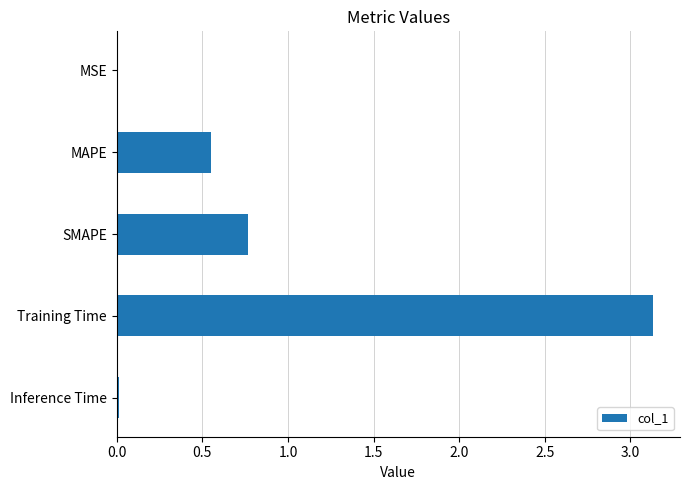

Which label corresponds to the largest value in the chart?

Training Time